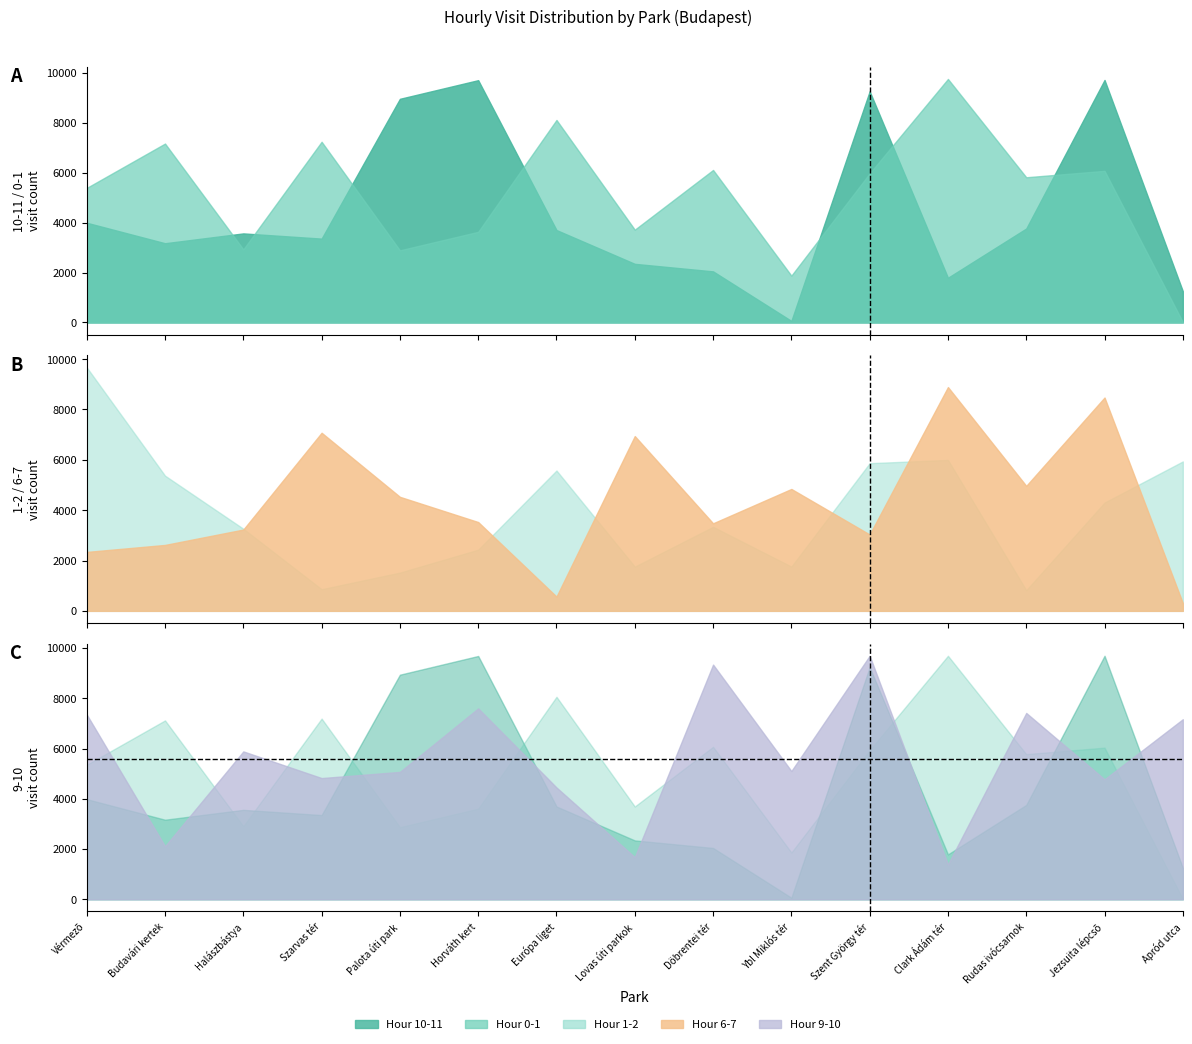

Where does the 1-2 series first go above 3339?

Vérmezõ